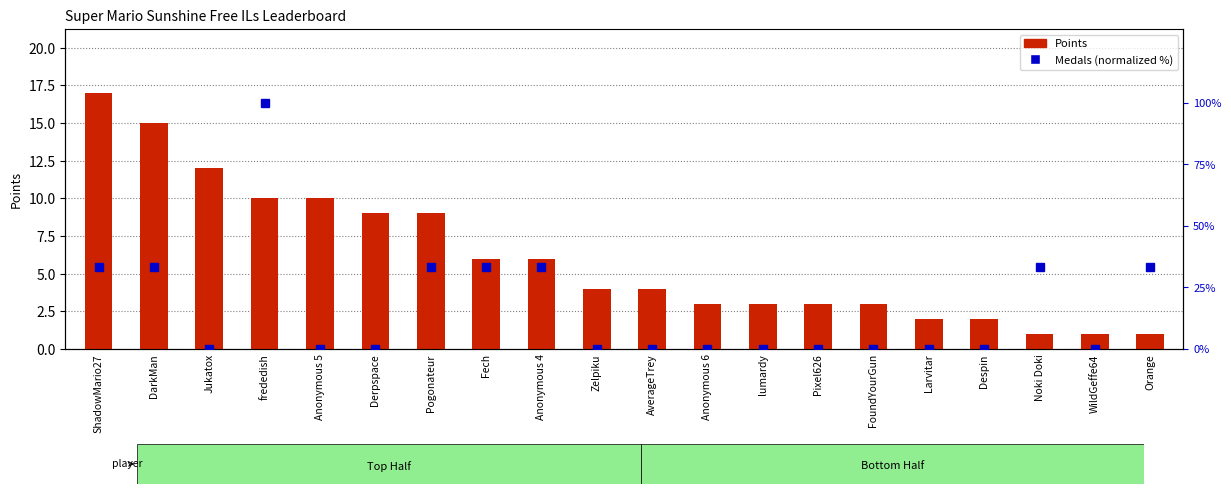

What is the difference between the maximum and minimum values in the Medals (normalized %) series?

100.0